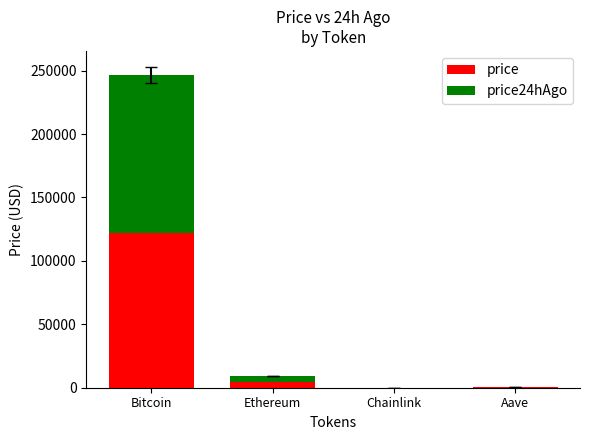

Where is price nearest to the value 60930?

Ethereum